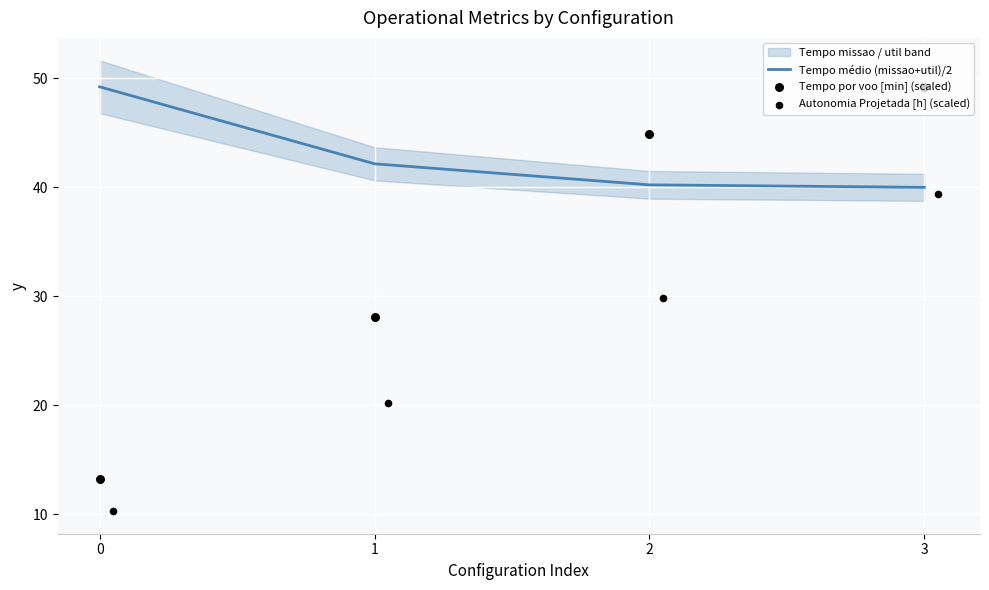

Which series has the widest spread of Y values?

Tempo por voo [min] (scaled)